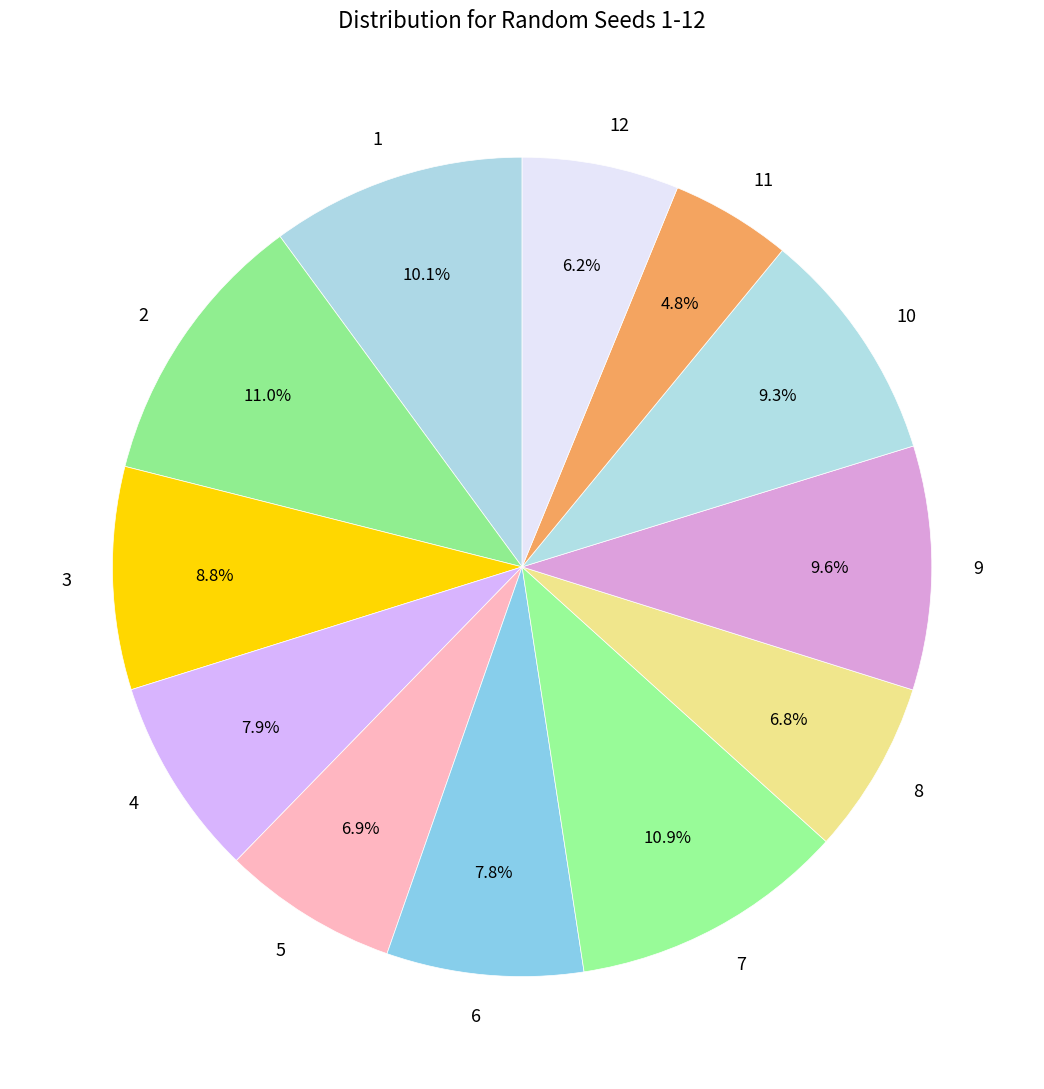

Does 9 represent more than half of the total?

No